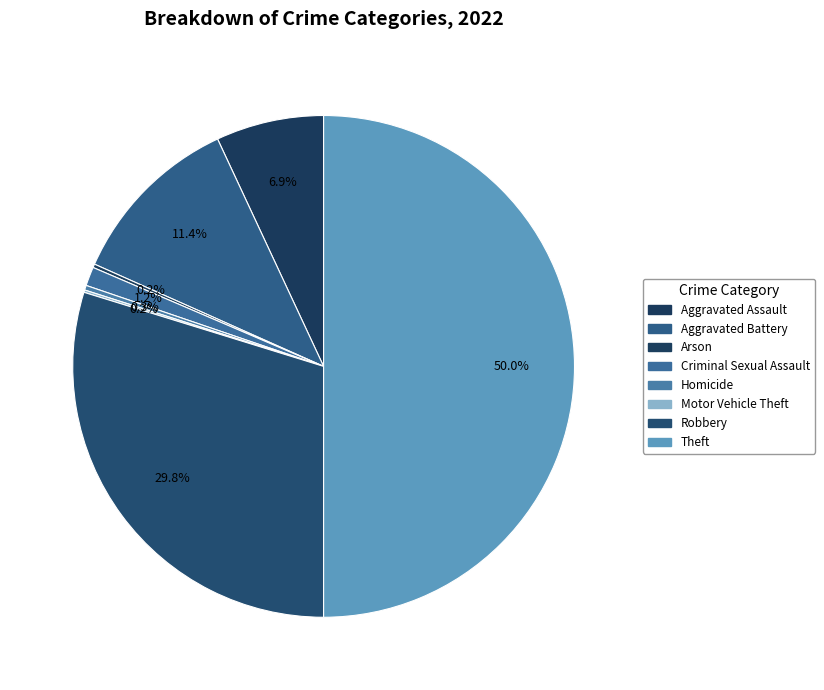

What is the ratio of the value at Theft to the value at Aggravated Assault?

7.2